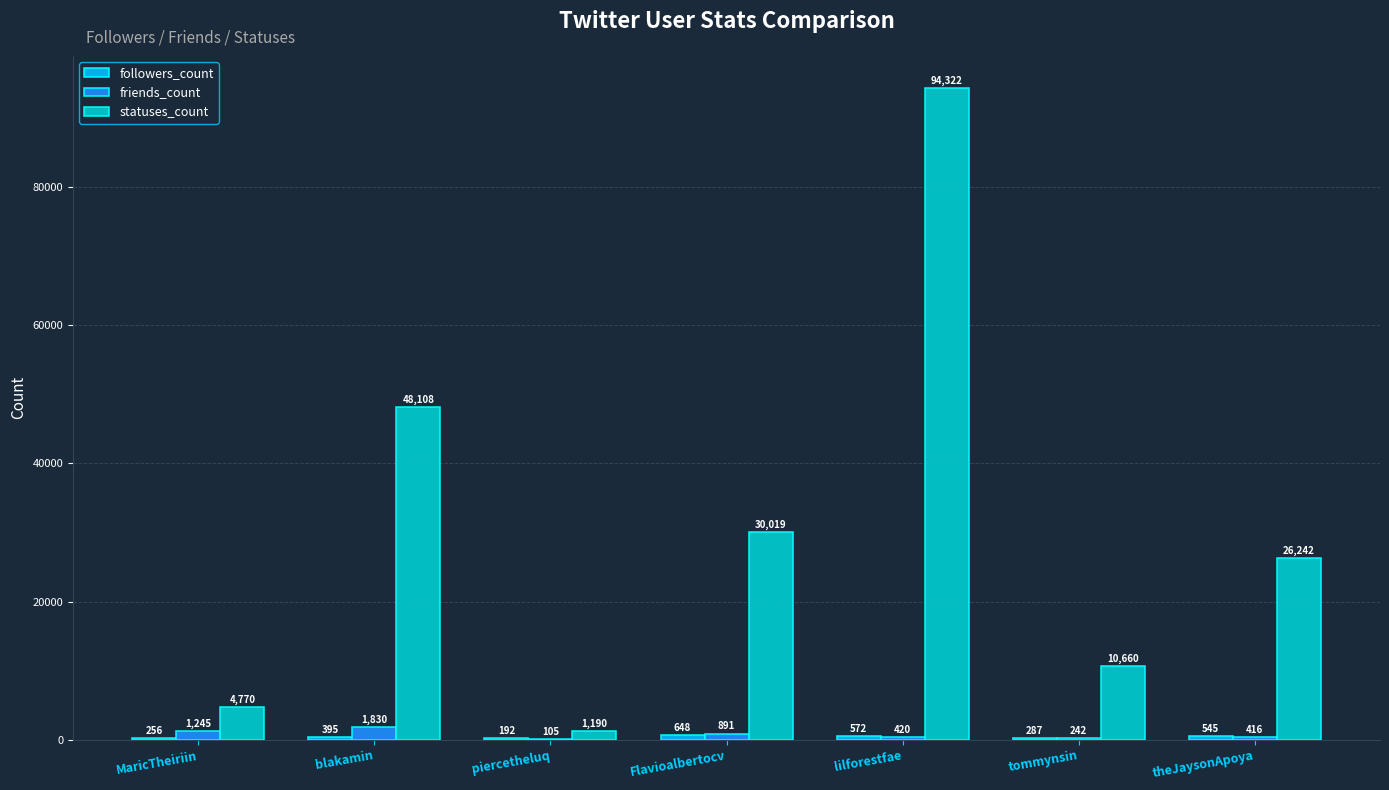

The statuses_count series shows 42844 at theJaysonApoya. True or false?

False